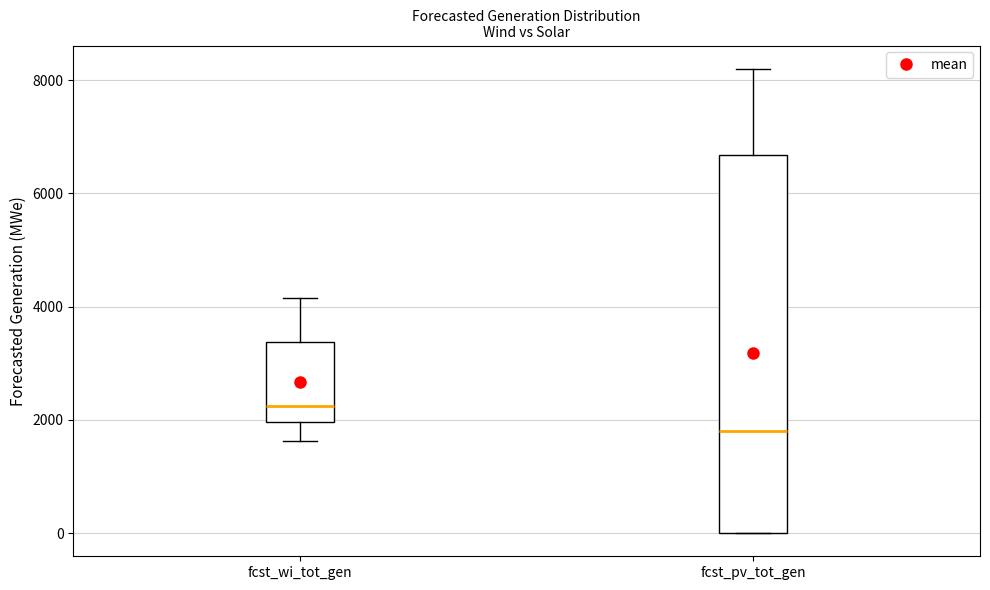

Reading left to right, transcribe this box plot: for each box, give where its median line is, the range the box spans, and where its two whiskers end, as read against the y-axis. The values are not printed on the chart, so give them approximately, as read against the axis.

fcst_wi_tot_gen: median 2200, box 2000 to 3400, whiskers 1600 to 4200
fcst_pv_tot_gen: median 1800, box 0 to 6600, whiskers 0 to 8200